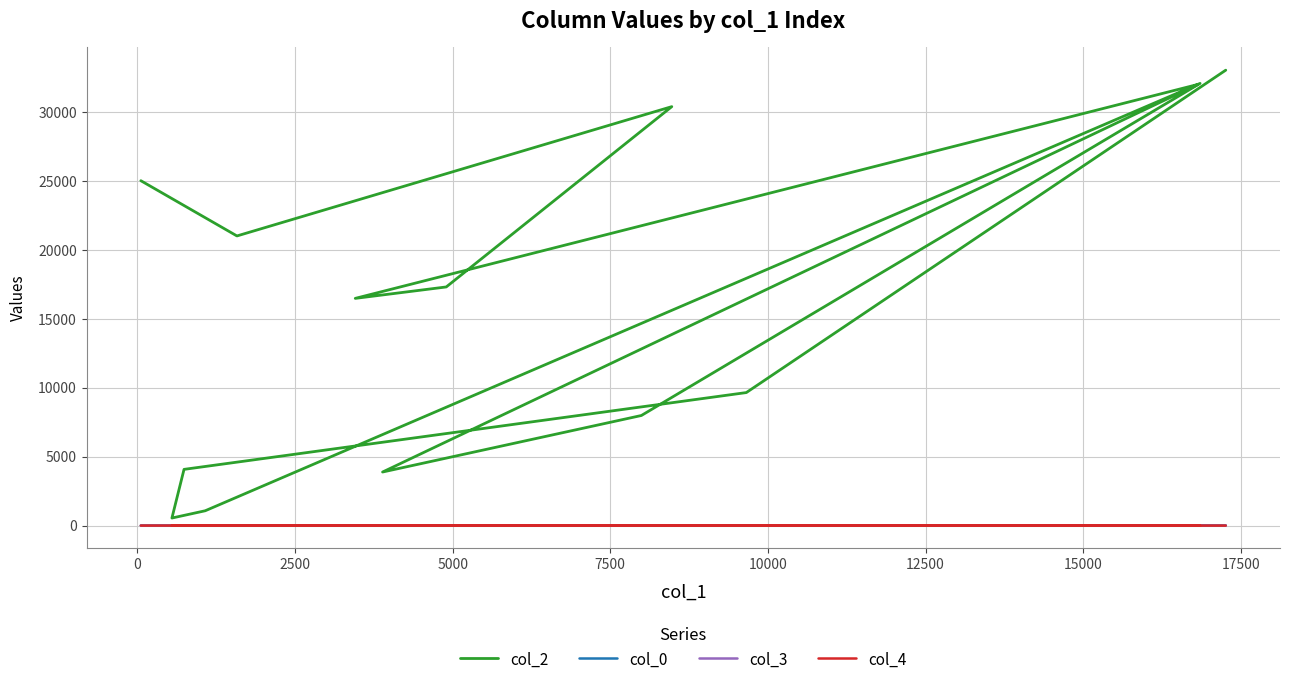

Where is col_3 nearest to the value 3?

17500